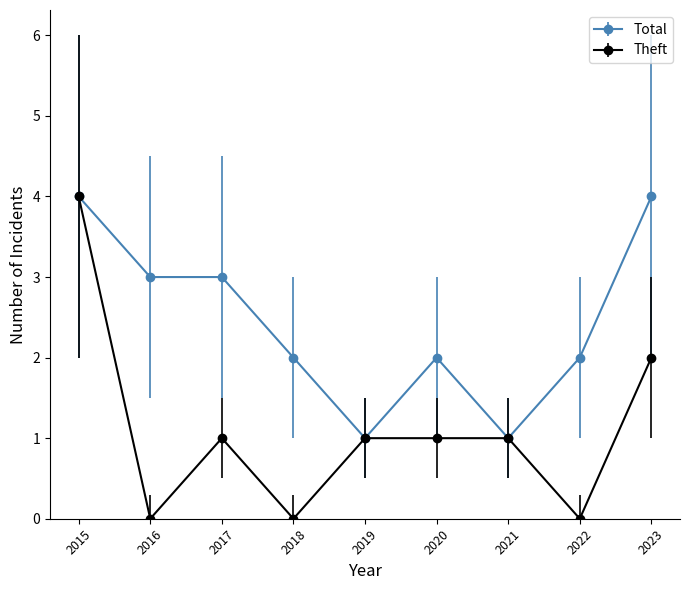

Rank the series by their average value, from highest to lowest.

Total, Theft